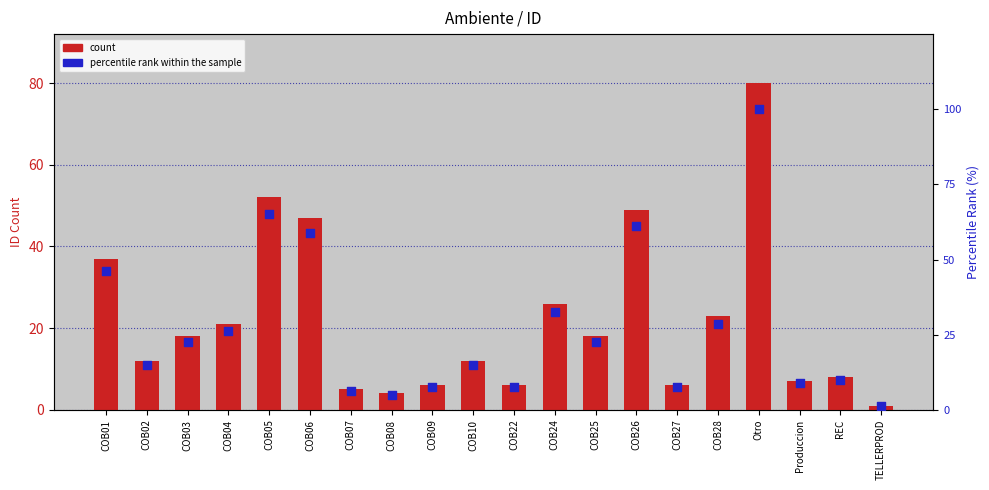

At which category is the sum across all series the highest?

Otro